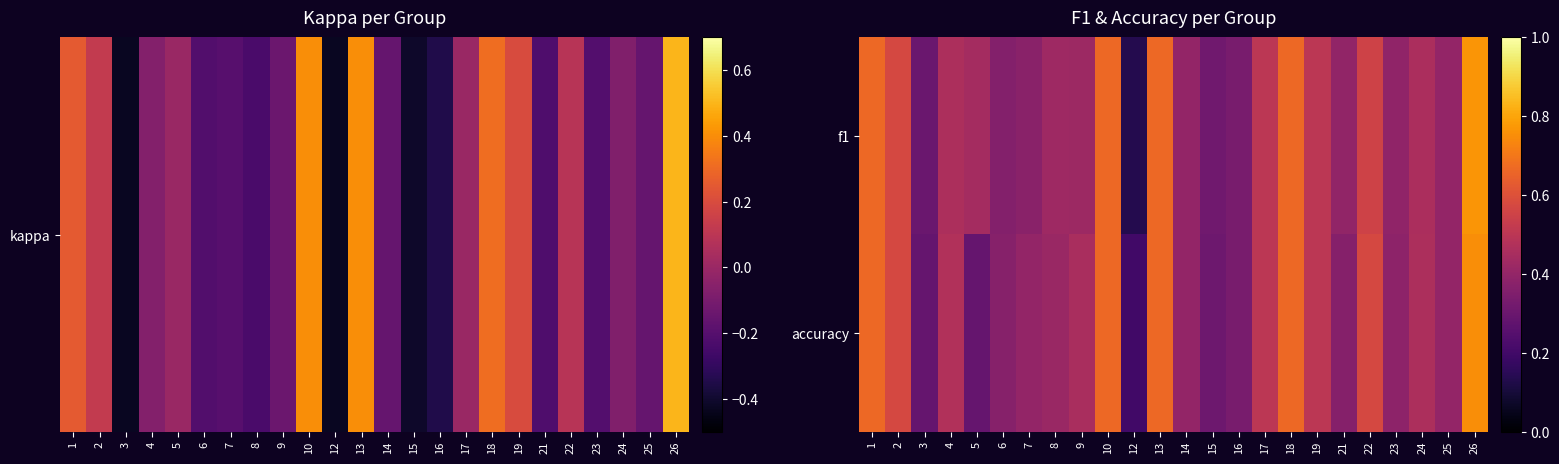

Reading right to left, list all the values displayed in this chart.

f1: 26=0.8	25=0.4	24=0.5	23=0.4	22=0.6	21=0.4	19=0.5	18=0.7	17=0.5	16=0.3	15=0.3	14=0.4	13=0.7	12=0.1	10=0.7	9=0.4	8=0.4	7=0.4	6=0.4	5=0.4	4=0.5	3=0.3	2=0.6	1=0.7
accuracy: 26=0.8	25=0.4	24=0.5	23=0.4	22=0.6	21=0.4	19=0.5	18=0.7	17=0.5	16=0.3	15=0.3	14=0.4	13=0.7	12=0.2	10=0.7	9=0.5	8=0.4	7=0.4	6=0.4	5=0.3	4=0.5	3=0.3	2=0.6	1=0.7